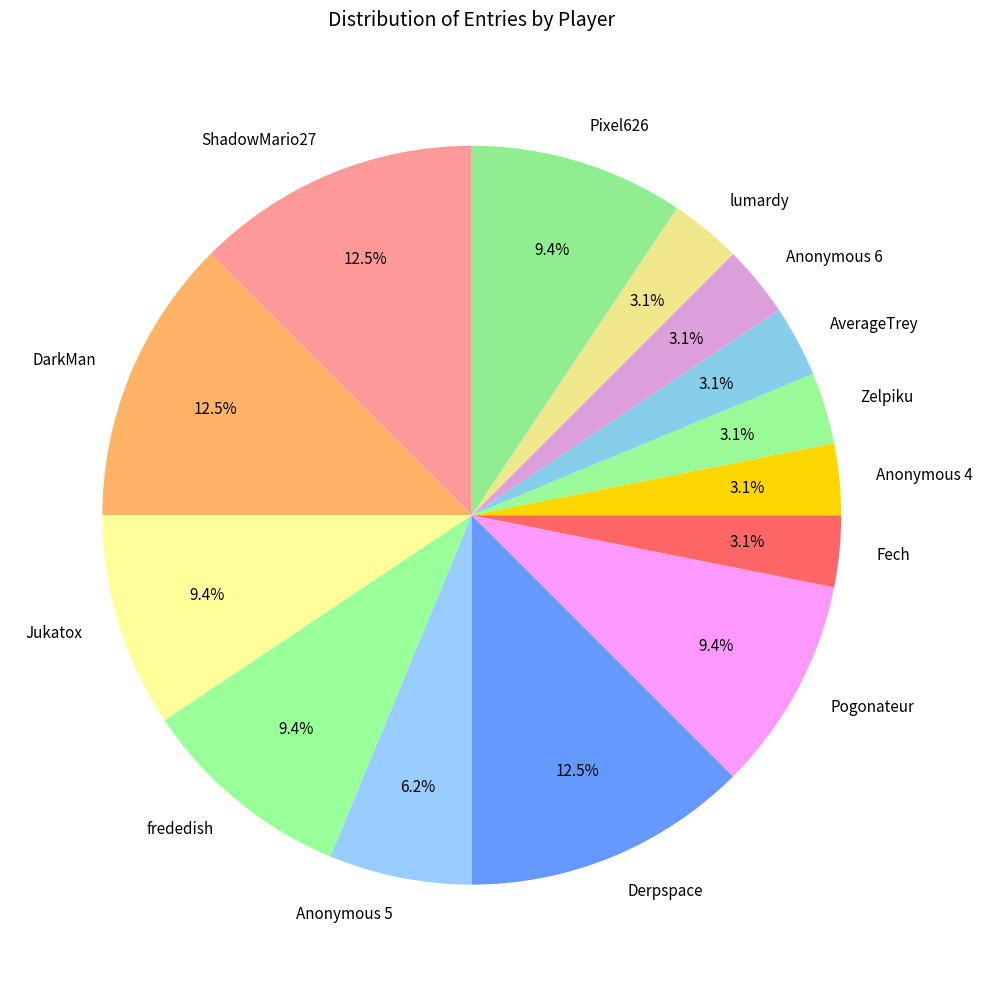

Is there any slice that represents more than half of the pie?

No